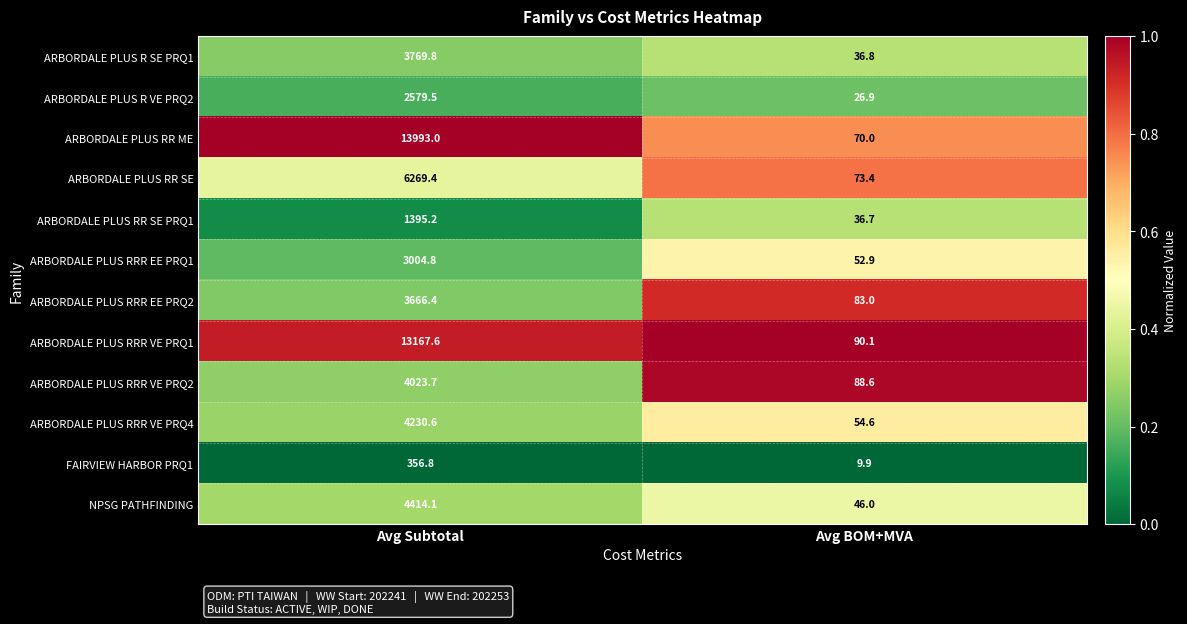

The ARBORDALE PLUS RRR VE PRQ4 series shows 4230.6 at Avg Subtotal. True or false?

True